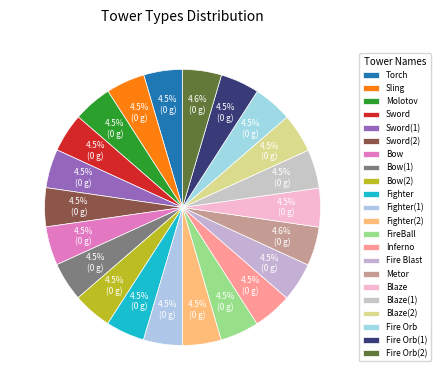

The Fighter slice represents 14% of the pie. True or false?

False